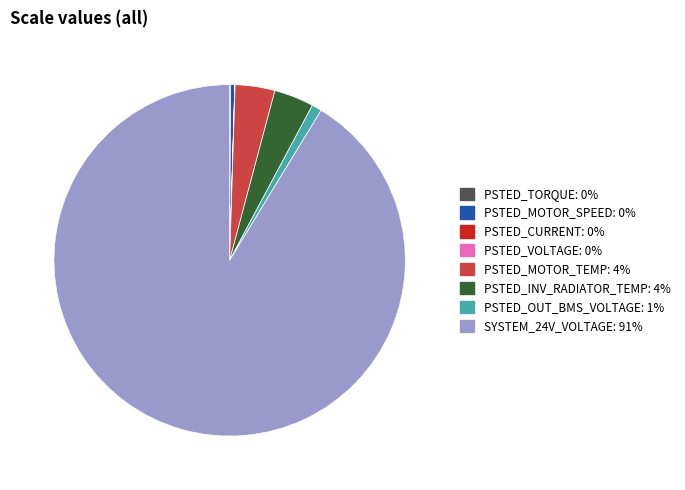

True or false: PSTED_MOTOR_SPEED accounts for 0% of the total.

True